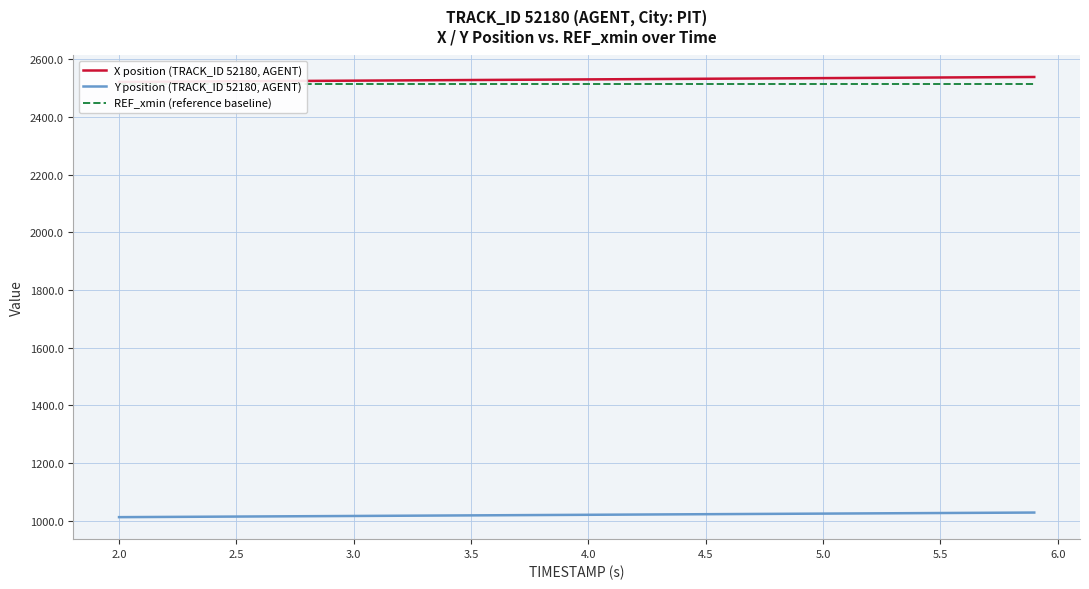

Reading left to right, transcribe all the data shown in this chart.

X position (TRACK_ID 52180, AGENT): 2520.9	2521.3	2521.7	2522.2	2522.6	2523.1	2523.5	2523.9	2524.4	2524.8	2525.2	2525.7	2526.1	2526.6	2527.0	2527.4	2527.9	2528.3	2528.8	2529.2	2529.6	2530.1	2530.5	2531.0	2531.4	2531.8	2532.3	2532.7	2533.2	2533.6	2534.0	2534.5	2534.9	2535.3	2535.8	2536.2	2536.7	2537.1	2537.5	2538.0
Y position (TRACK_ID 52180, AGENT): 1012.8	1013.2	1013.6	1014.1	1014.5	1014.9	1015.3	1015.7	1016.1	1016.5	1016.9	1017.3	1017.8	1018.2	1018.6	1019.0	1019.4	1019.8	1020.2	1020.6	1021.0	1021.4	1021.8	1022.2	1022.7	1023.1	1023.5	1023.9	1024.3	1024.7	1025.1	1025.5	1025.9	1026.3	1026.8	1027.2	1027.6	1028.0	1028.4	1028.8
REF_xmin (reference baseline): 2512.1	2512.1	2512.1	2512.1	2512.1	2512.1	2512.1	2512.1	2512.1	2512.1	2512.1	2512.1	2512.1	2512.1	2512.1	2512.1	2512.1	2512.1	2512.1	2512.1	2512.1	2512.1	2512.1	2512.1	2512.1	2512.1	2512.1	2512.1	2512.1	2512.1	2512.1	2512.1	2512.1	2512.1	2512.1	2512.1	2512.1	2512.1	2512.1	2512.1